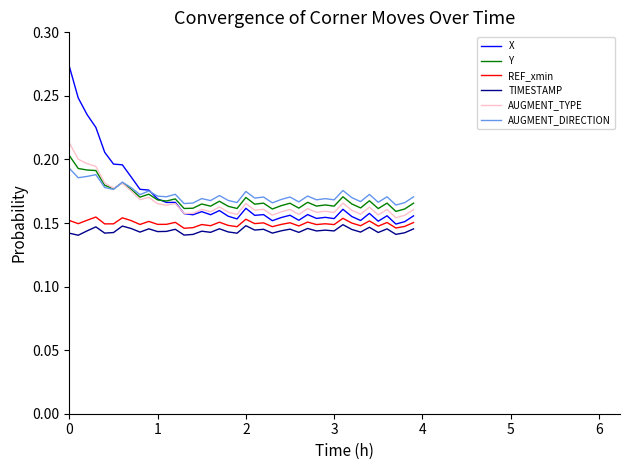

Which series has the widest spread of values?

X